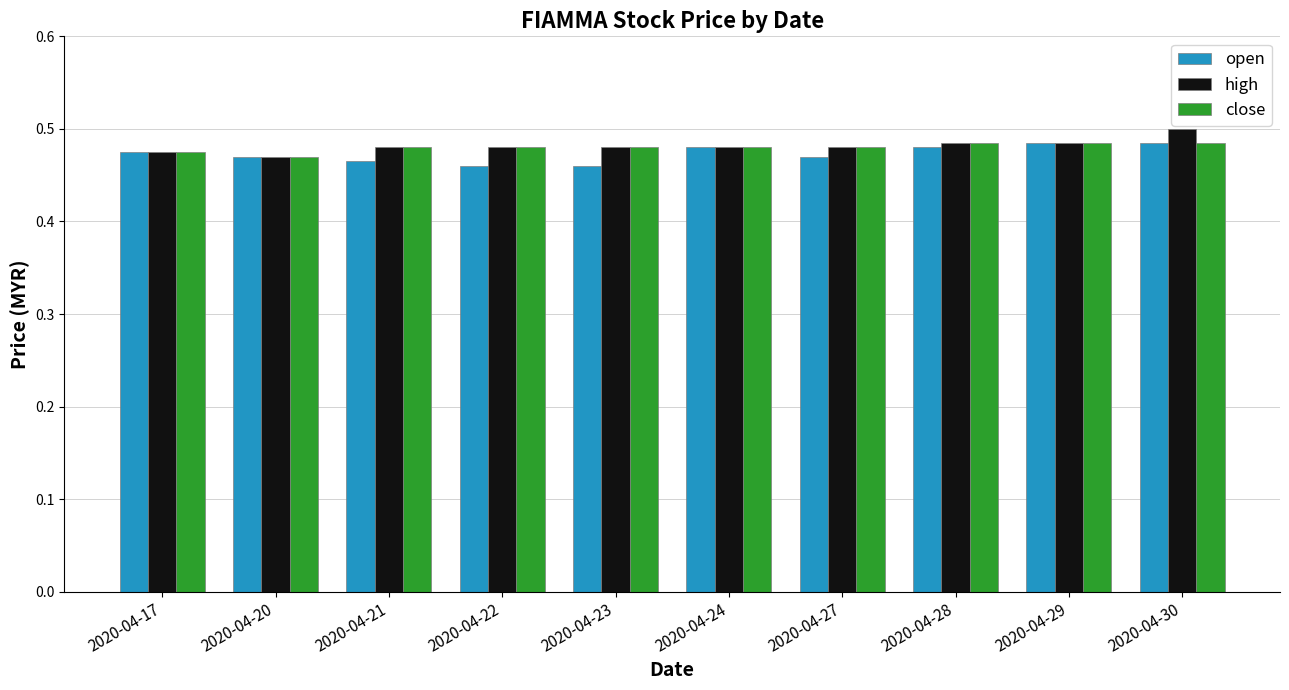

Which series has the widest spread of values?

high